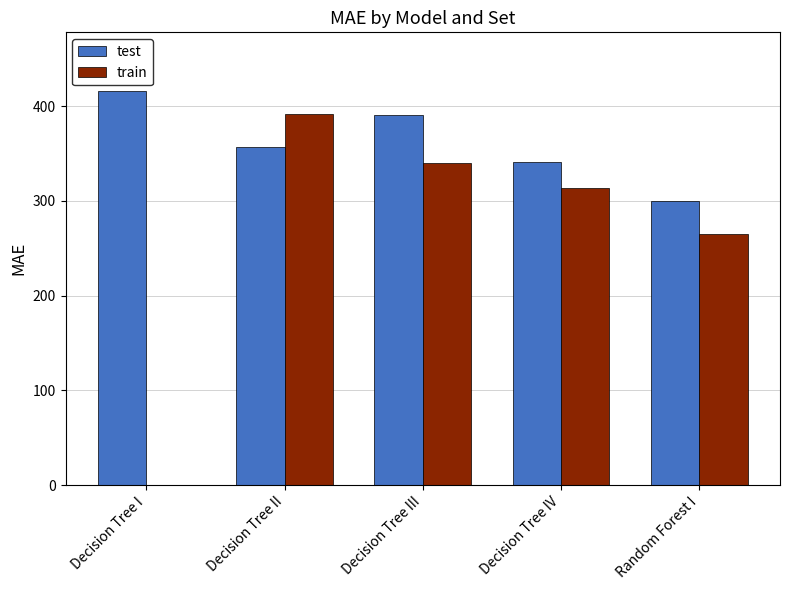

Read the train value at Random Forest I.

265.2